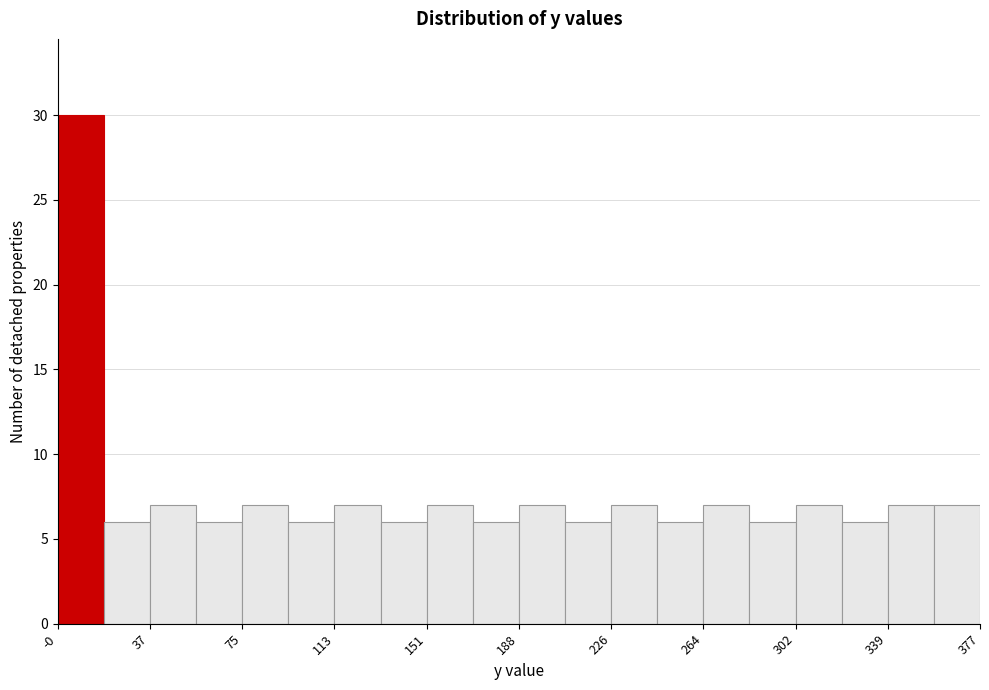

Around what value on the x-axis is the tallest bar? Give the approximate position of its centre, as read against the axis.

10